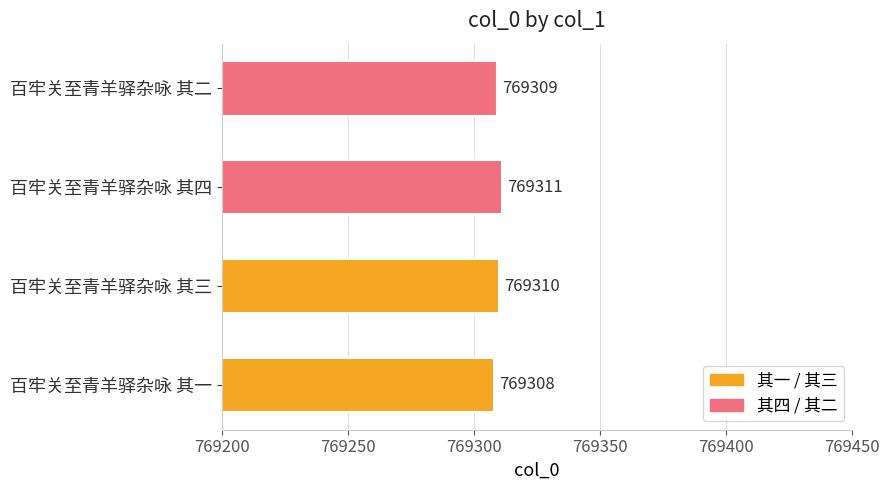

Reading bottom to top, list all the values displayed in this chart.

百牢关至青羊驿杂咏 其一=769308	百牢关至青羊驿杂咏 其三=769310	百牢关至青羊驿杂咏 其四=769311	百牢关至青羊驿杂咏 其二=769309